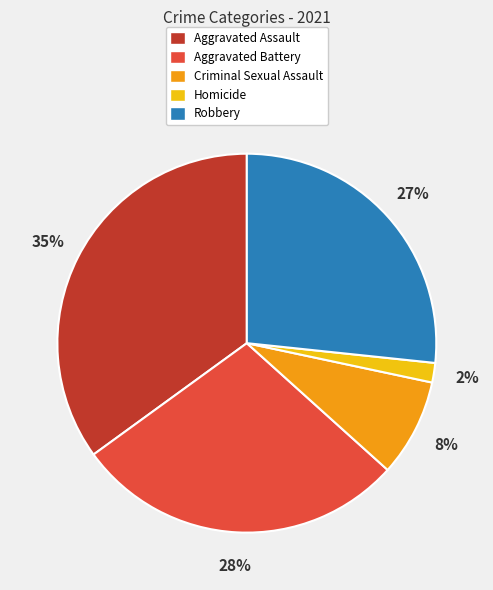

How many slices are in this pie chart?

5